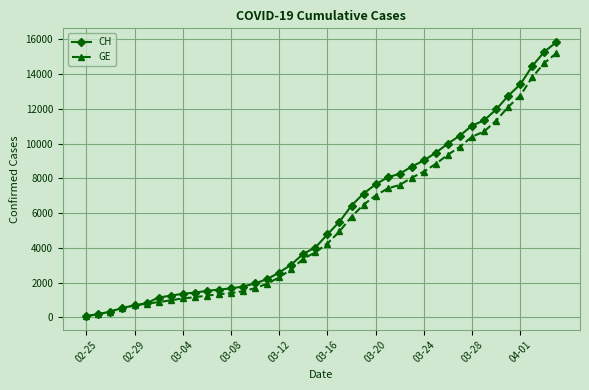

What is the highest value of the CH series?

15850